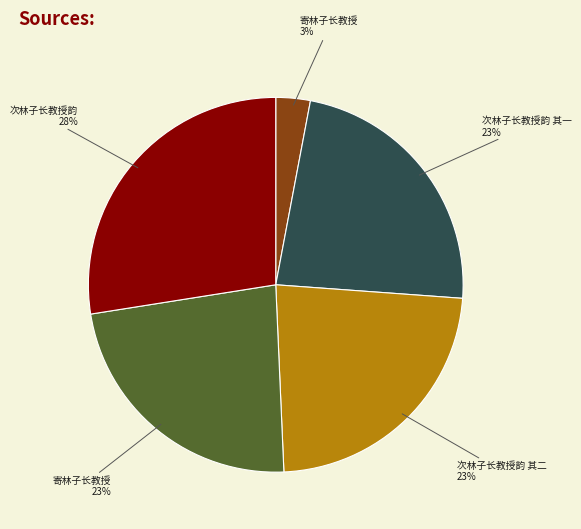

True or false: 寄林子长教授 23% accounts for 16% of the total.

False